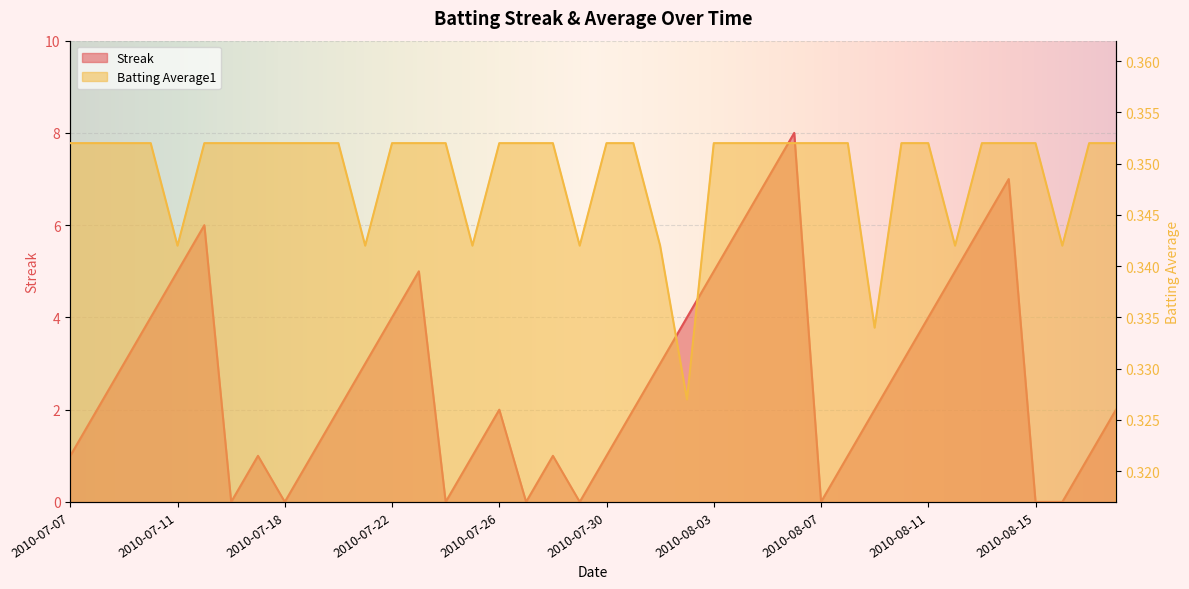

Does the chart display data point markers on the line(s)?

No